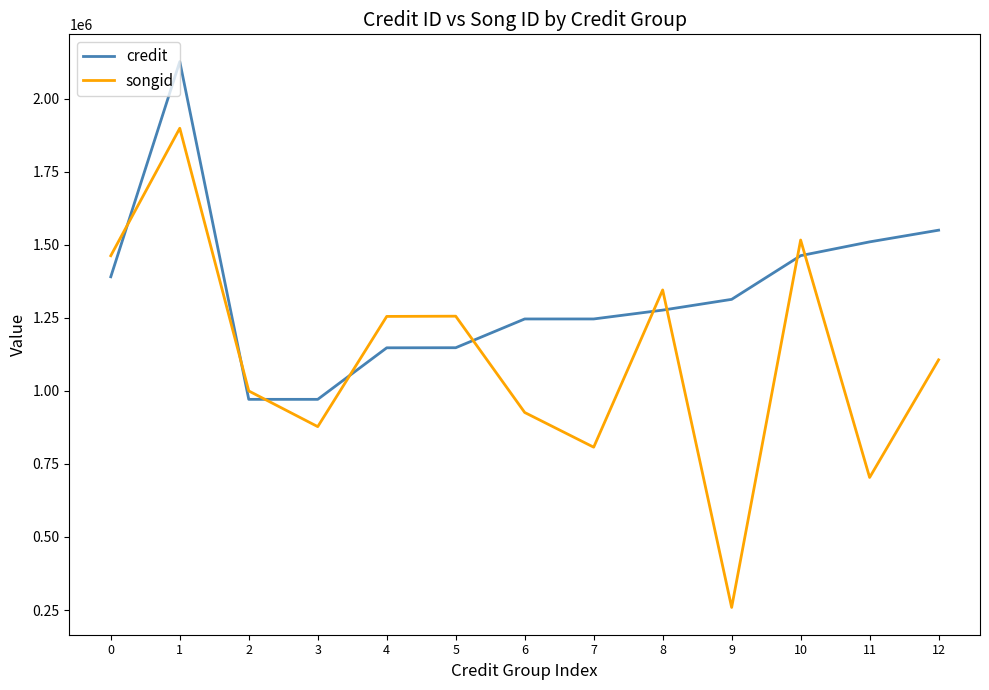

Is it true that credit equals 372432 at 12?

False